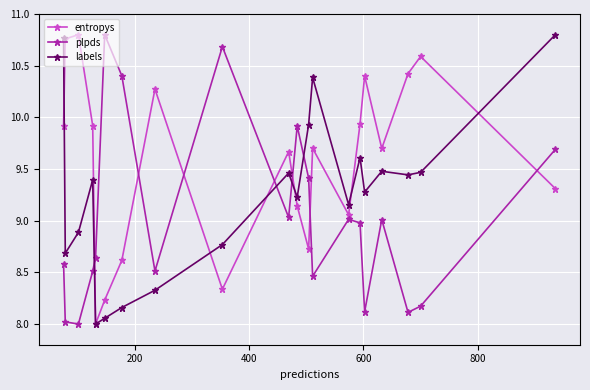

True or false: labels has more than 2 interior local peaks.

True